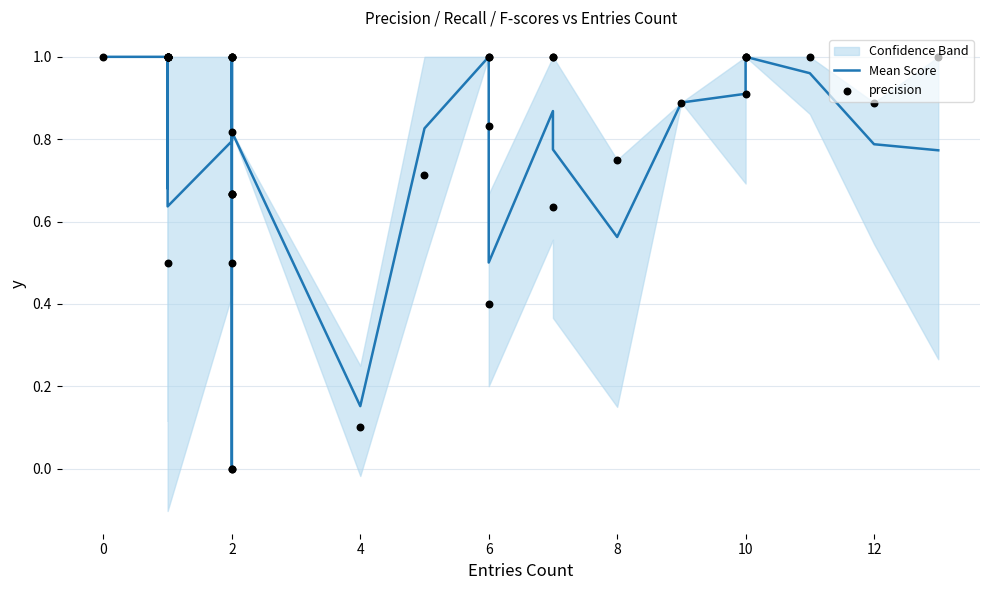

Which series has the largest total across all categories?

precision